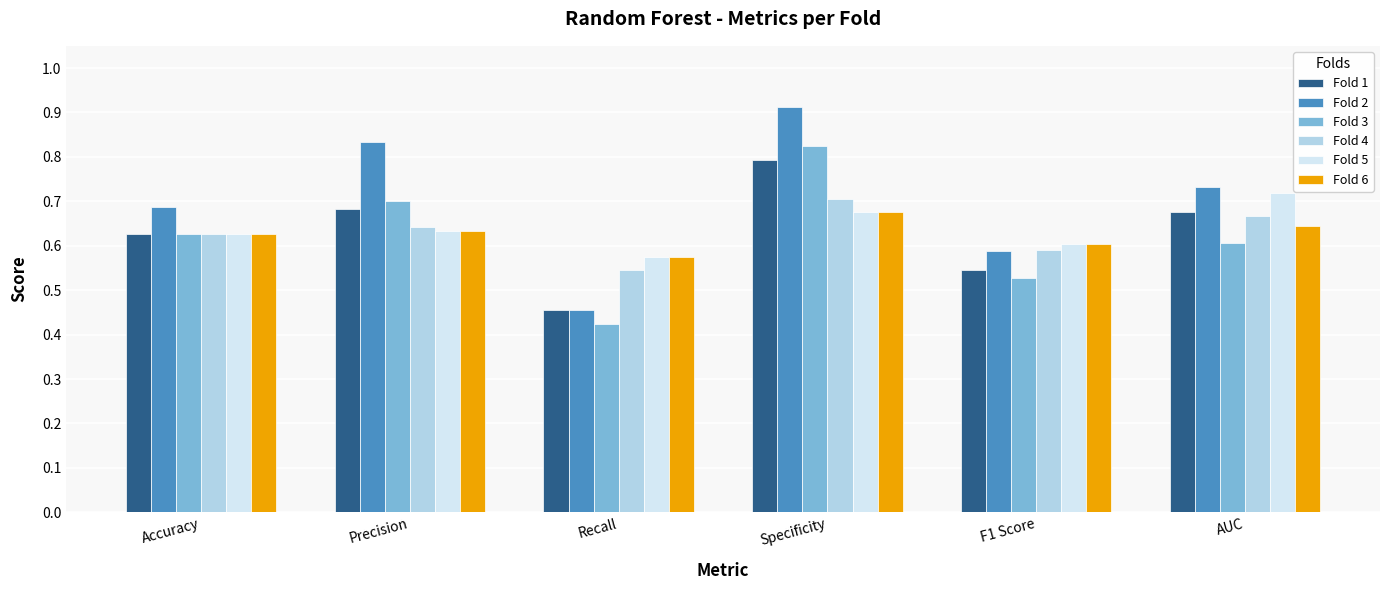

What is the label of the 4th bar from the left?

Specificity